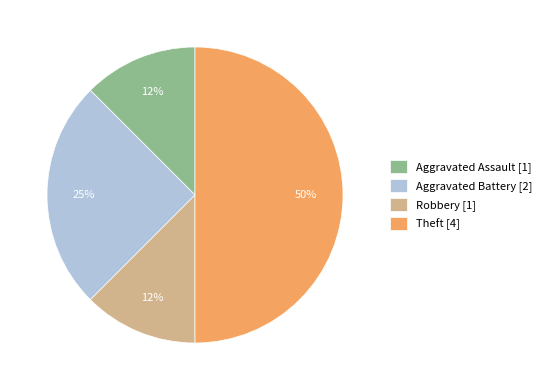

How many segments does this pie chart have?

4